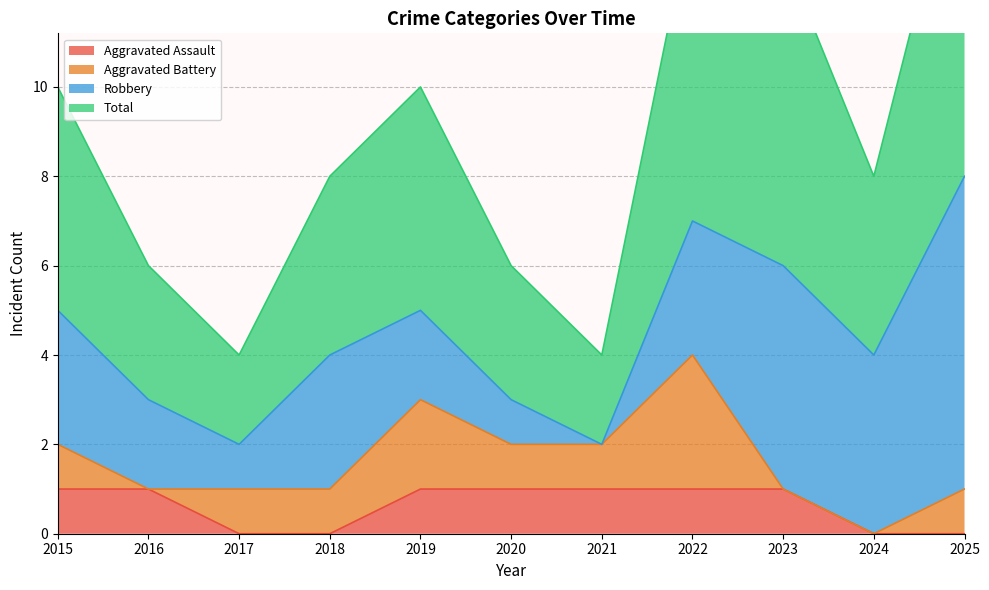

At which category is the sum across all series the highest?

2025